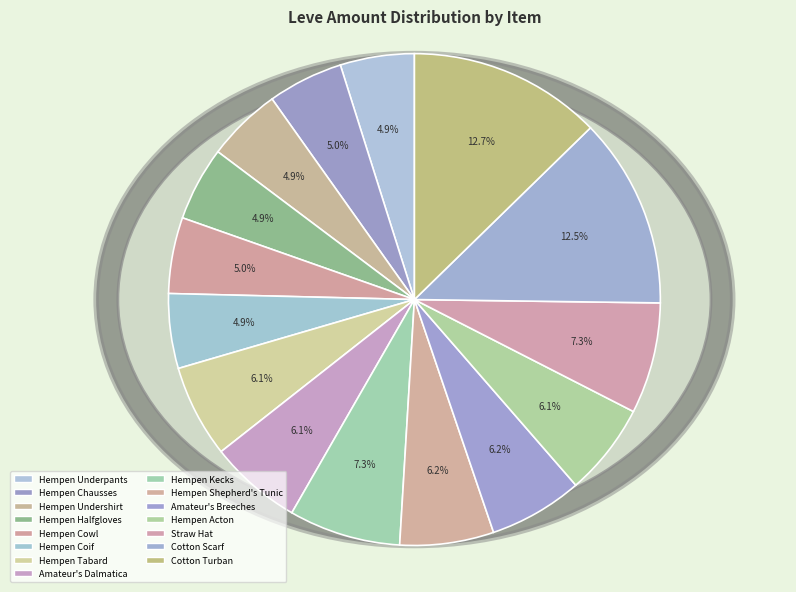

What is the total percentage of Hempen Chausses and Hempen Tabard?

11.0%